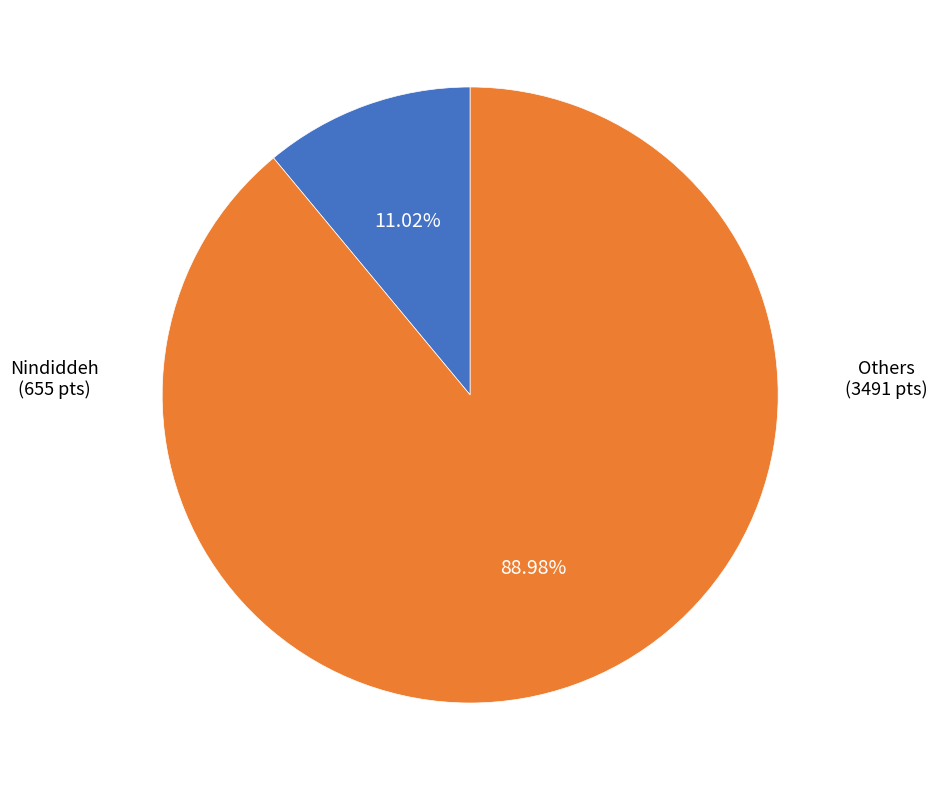

Rank the categories by value from lowest to highest.

Nindiddeh, Others